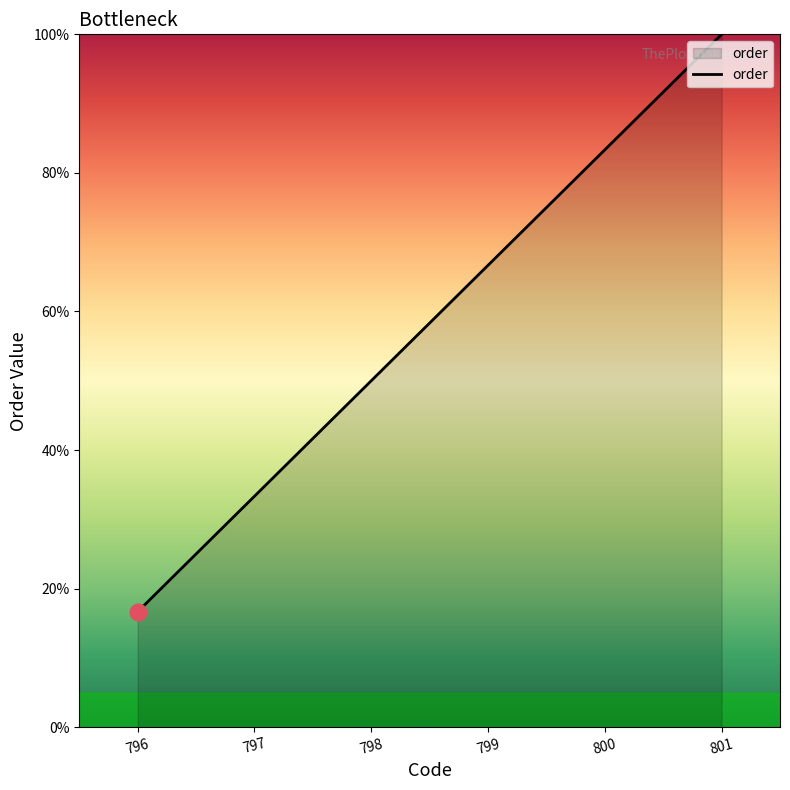

Reading left to right, extract all data points from this chart.

16.7	33.3	50.0	66.7	83.3	100.0